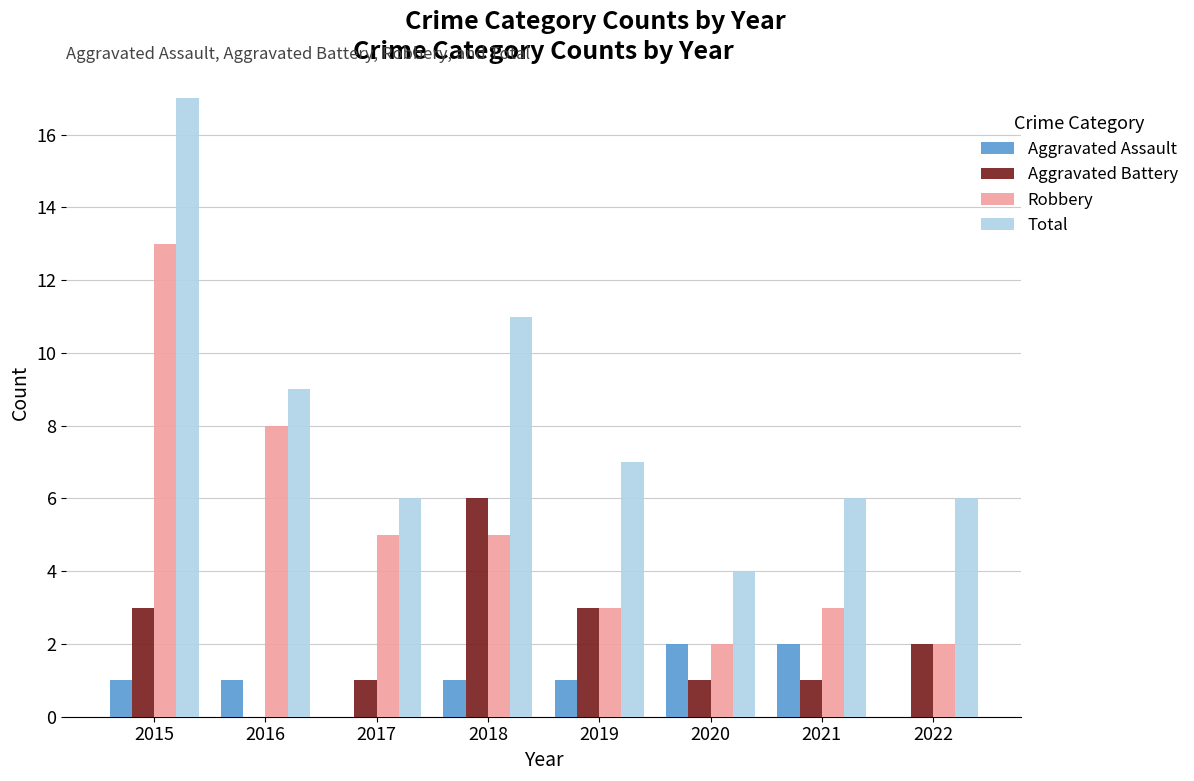

How many data points does each series have?

8